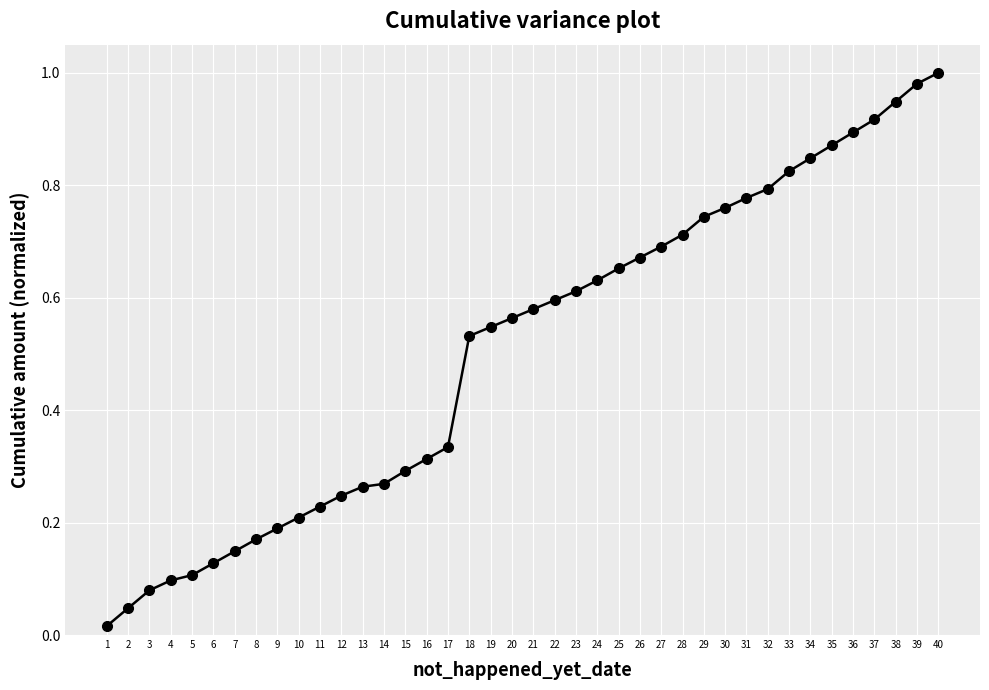

At which category does the chart reach its peak across all series?

40